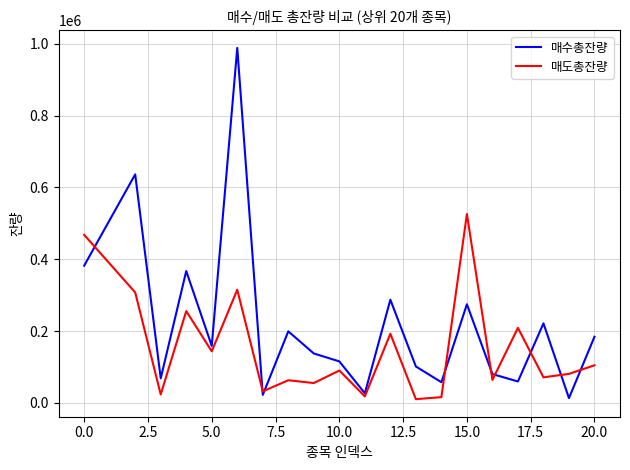

What is the greatest value displayed?

988612